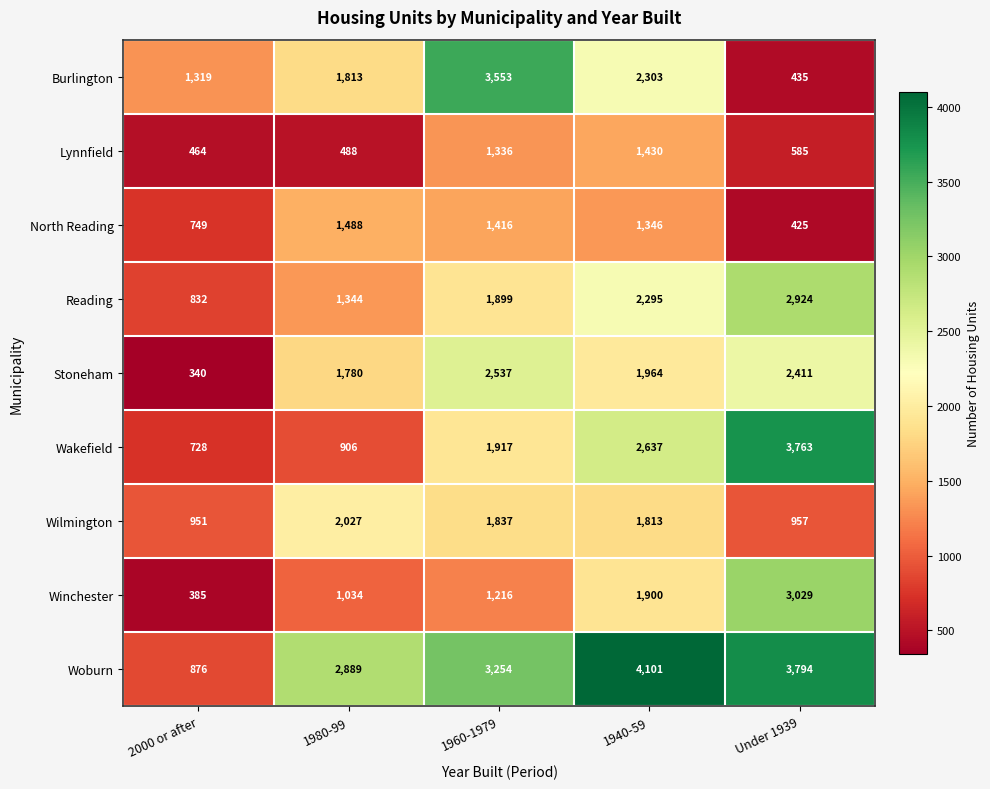

Which series changed the most between 1980-99 and 1940-59?

Wakefield